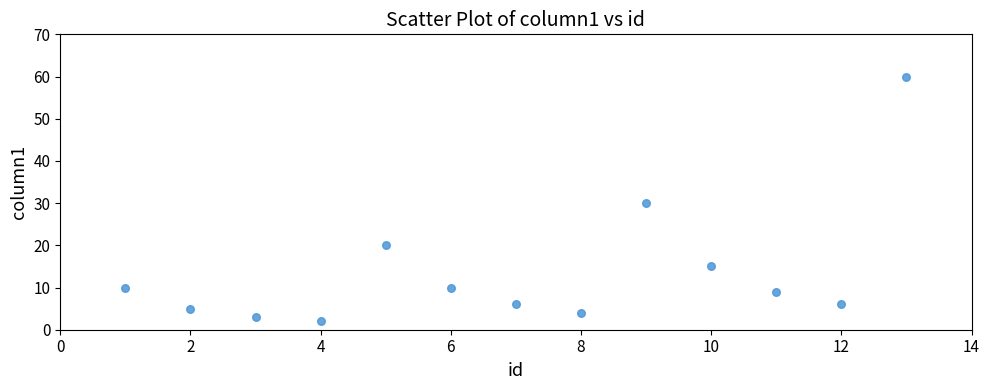

What is the range of Y values (max minus min)?

58